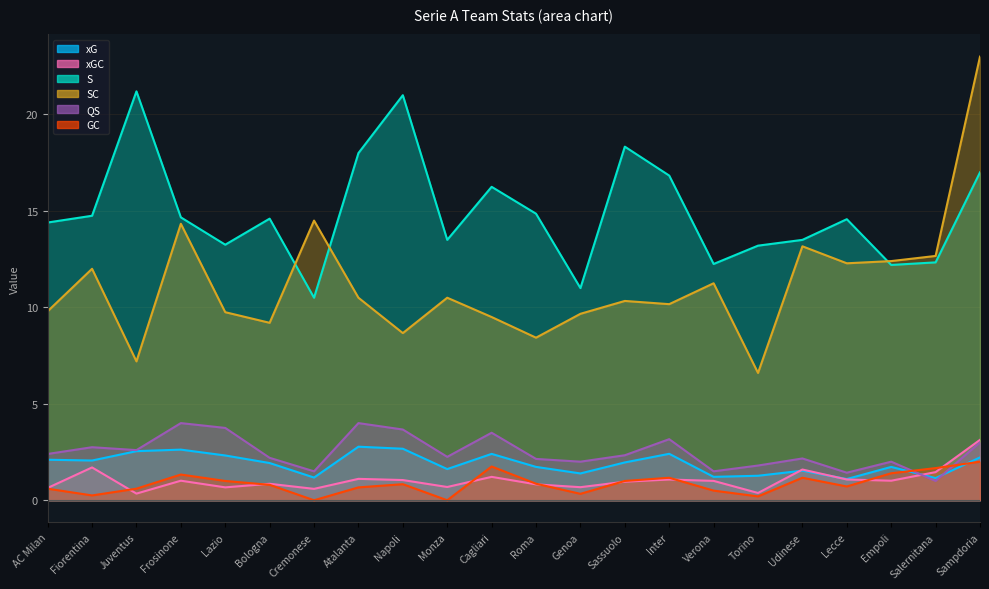

What is the difference between the second highest and second lowest values in the xGC series?

1.3